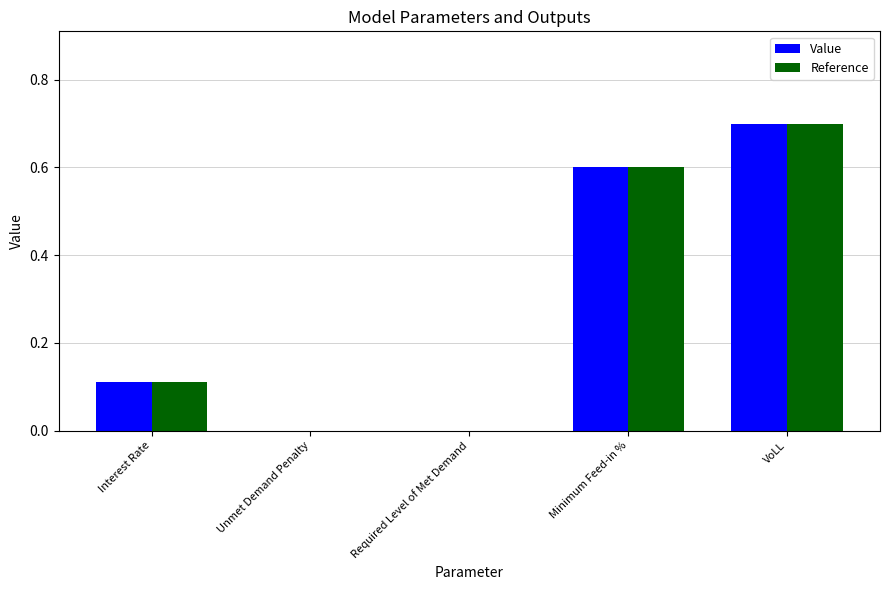

Is the value of Reference at Interest Rate greater than the value of Value at Required Level of Met Demand?

Yes